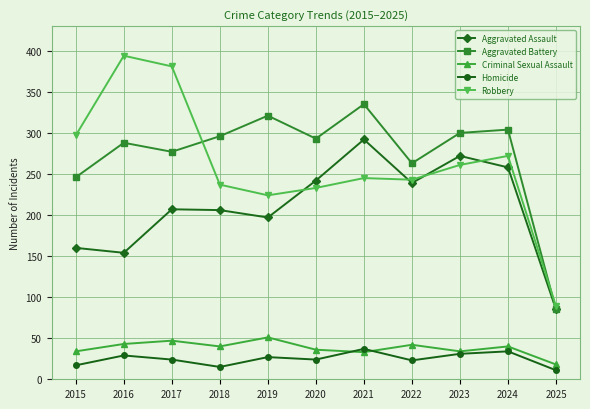

What are all the series names shown in the legend?

Aggravated Assault, Aggravated Battery, Criminal Sexual Assault, Homicide, Robbery